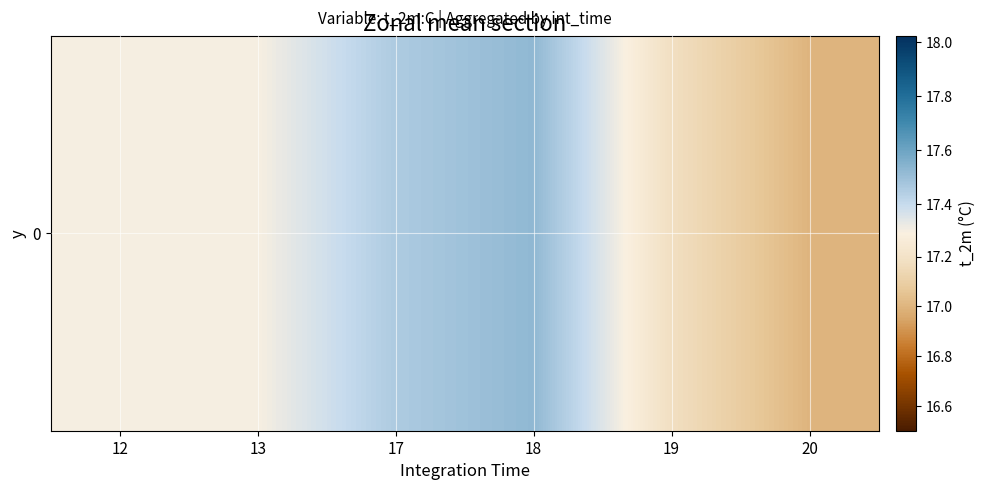

What is the difference between the second highest and second lowest values?

0.3